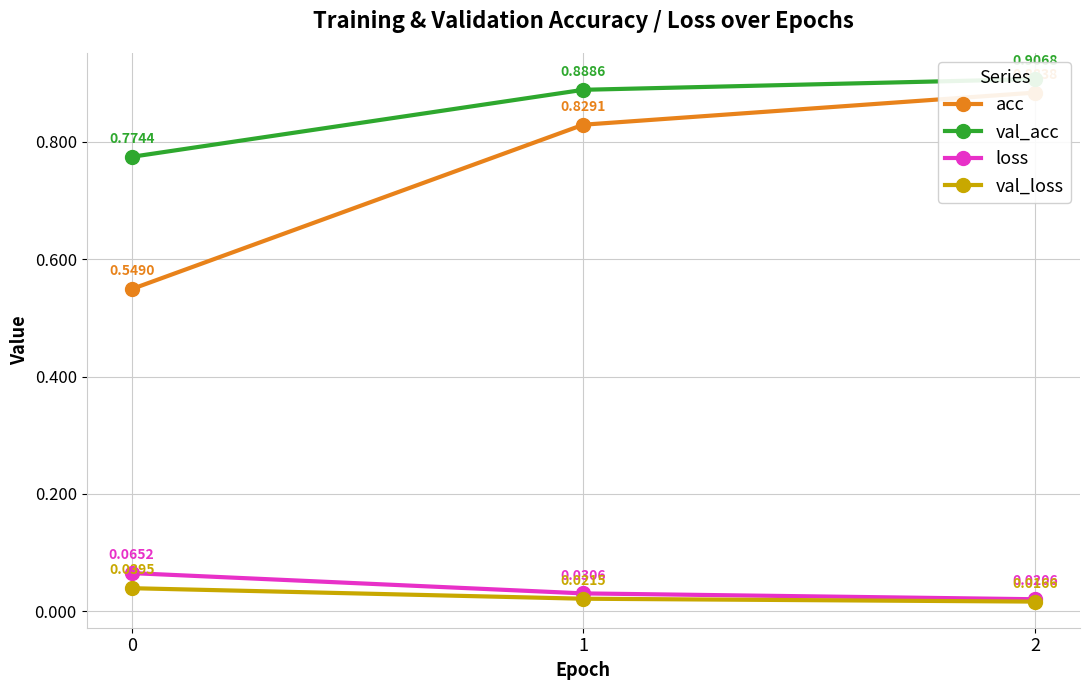

What is the spread (max minus min) of values at 1?

0.9